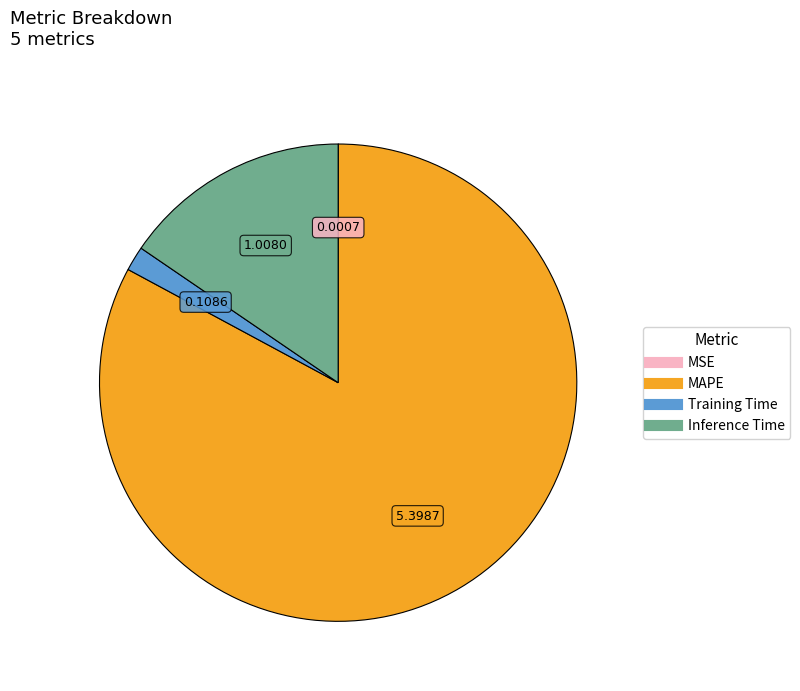

Which has a higher value, Training Time or MAPE?

MAPE